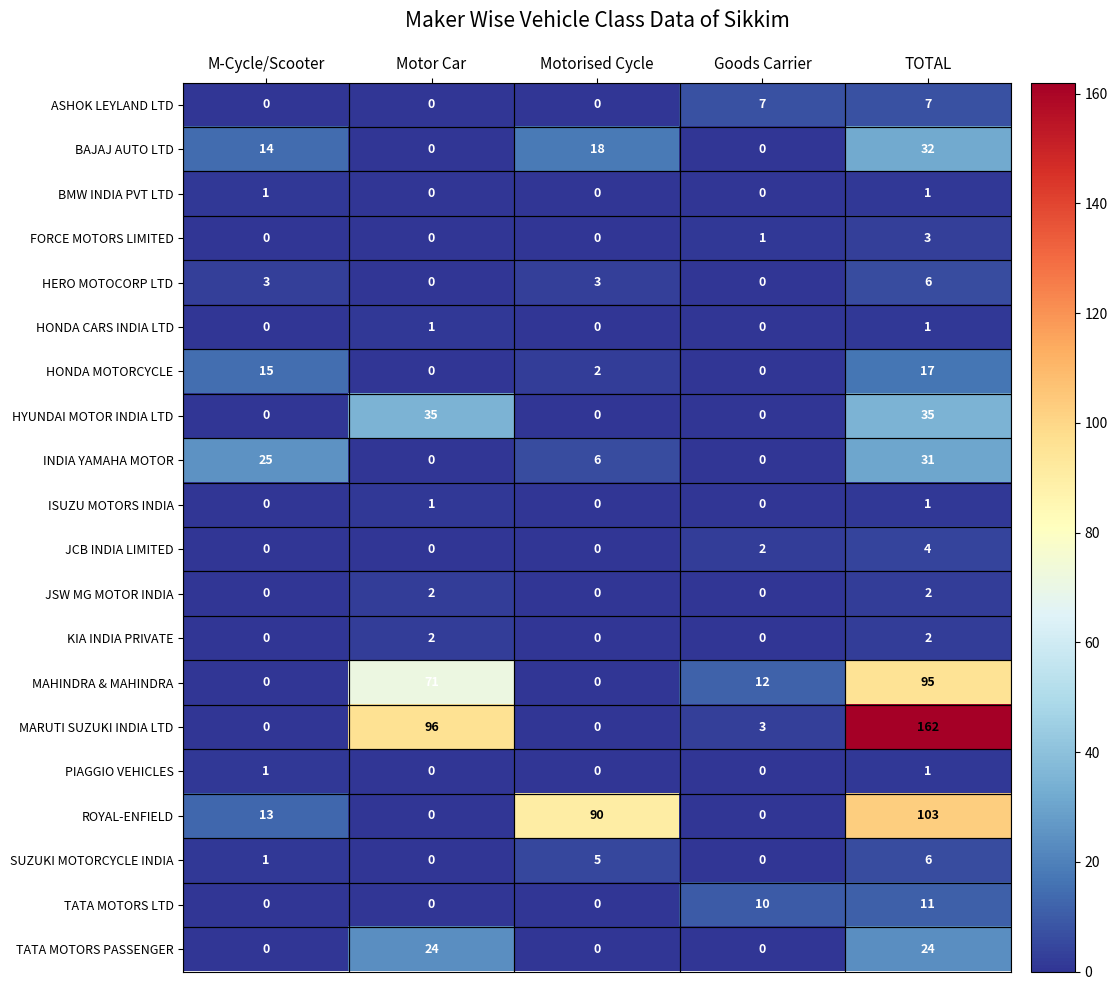

At which category does the chart reach its peak across all series?

TOTAL